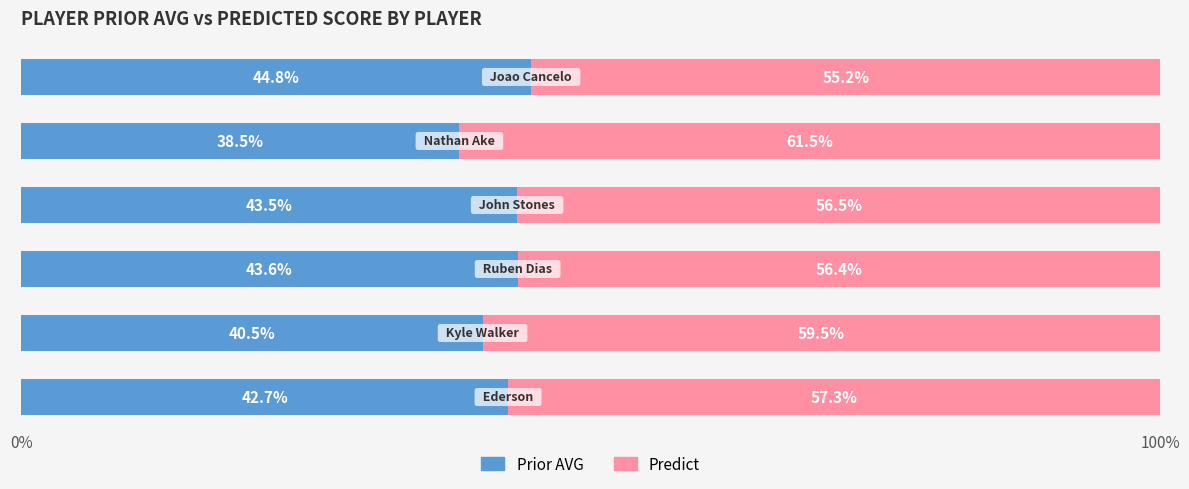

What is the minimum value for Prior AVG?

38.5